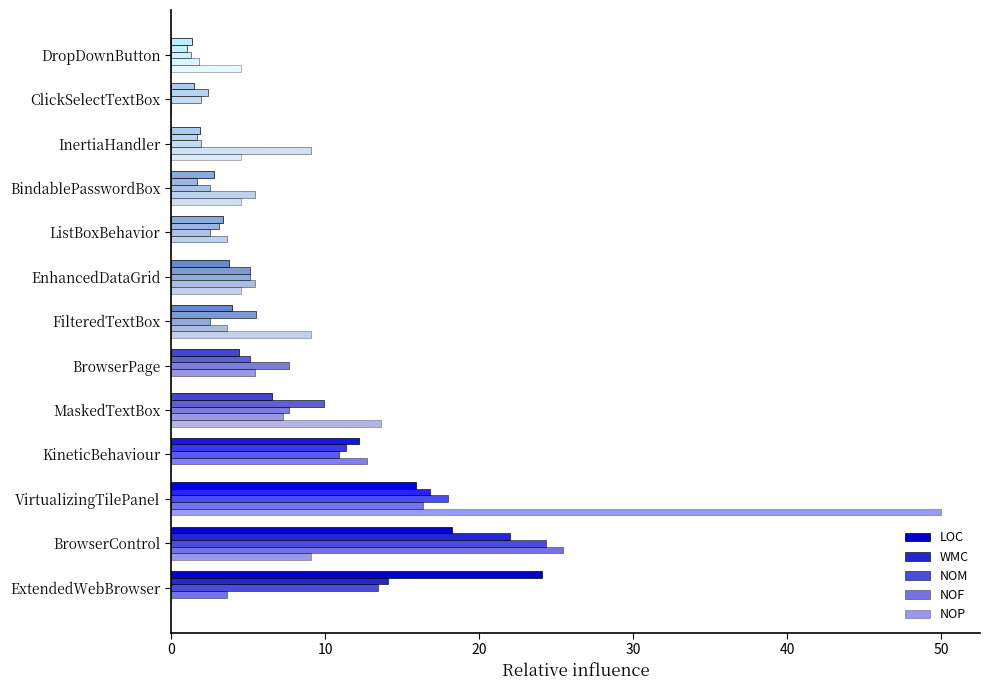

Count the number of categories in the chart.

13